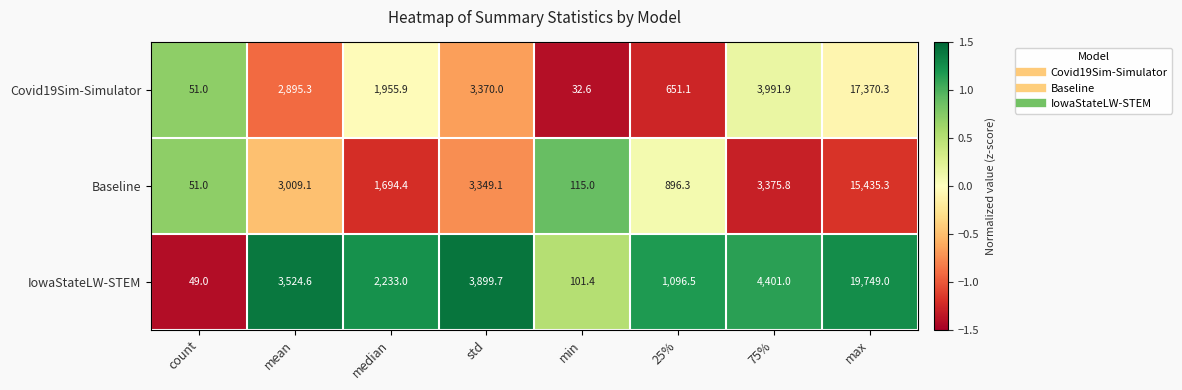

True or false: Covid19Sim-Simulator has a value of 3991.9 at 75%.

True